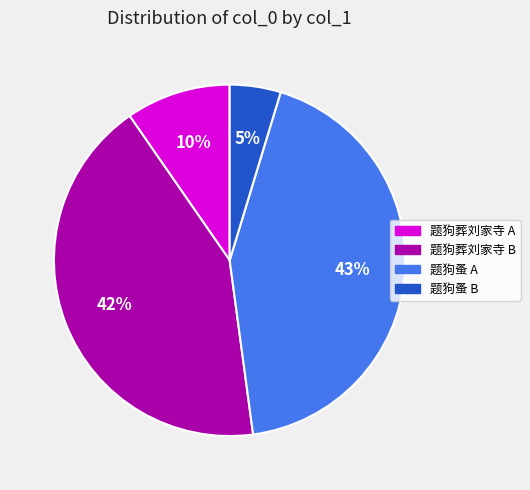

To the nearest percent, what is the difference between the largest and smallest slice percentages?

38%